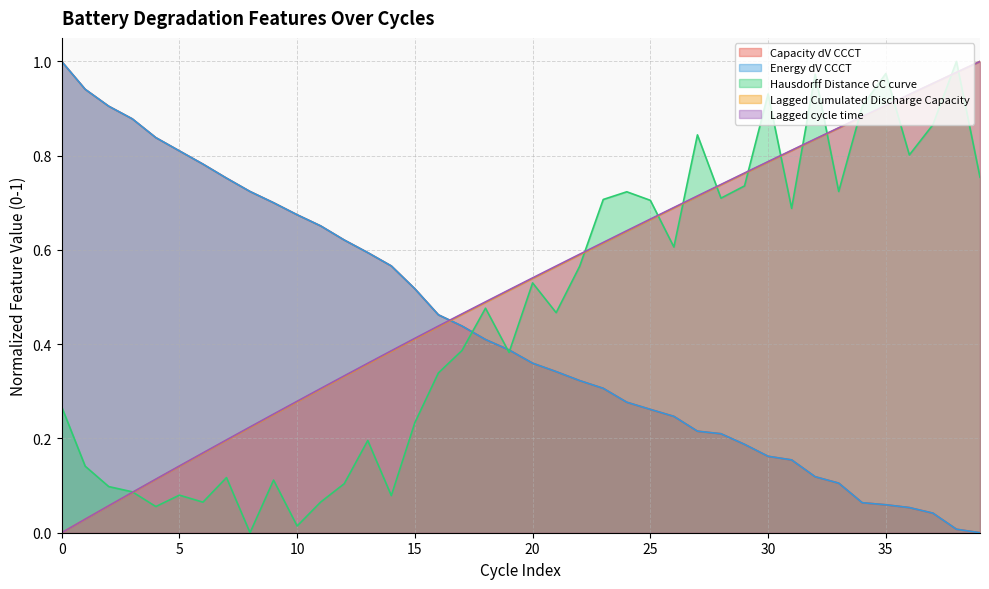

Rank the categories by Capacity dV CCCT value from highest to lowest.

0, 1, 2, 3, 4, 5, 6, 7, 8, 9, 10, 11, 12, 13, 14, 15, 16, 17, 18, 19, 20, 21, 22, 23, 24, 25, 26, 27, 28, 29, 30, 31, 32, 33, 34, 35, 36, 37, 38, 39